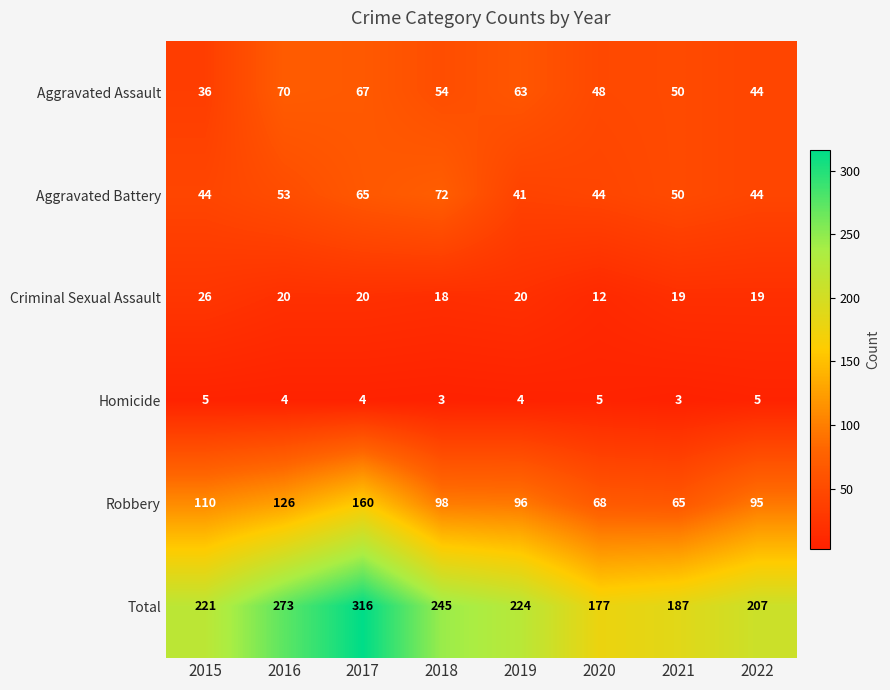

What is the smallest value displayed?

3